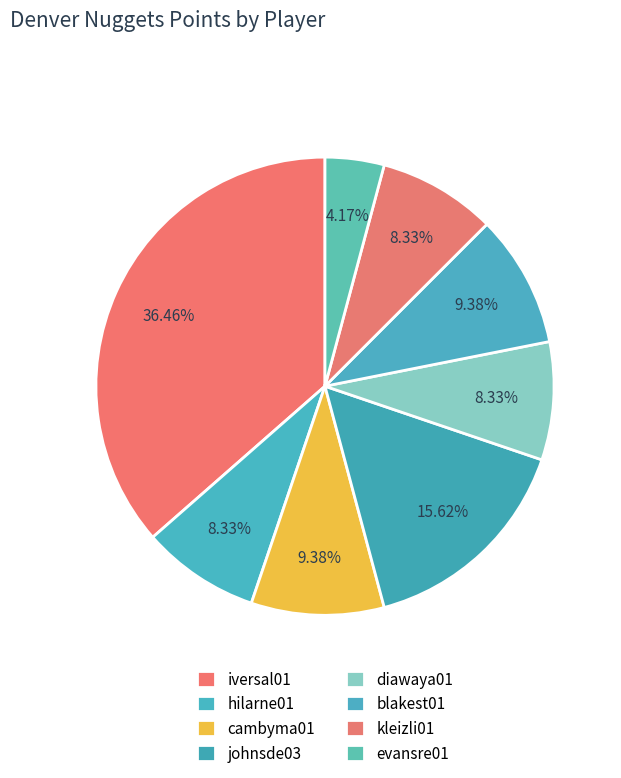

Is evansre01 the majority of the pie?

No